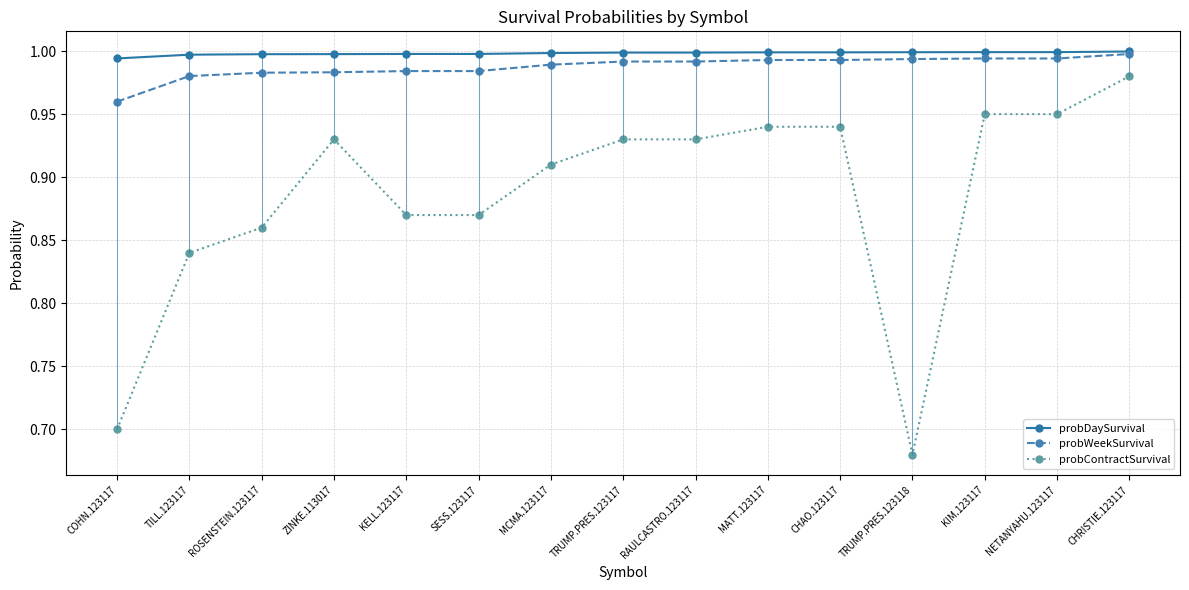

At which category is the sum across all series the highest?

CHRISTIE.123117